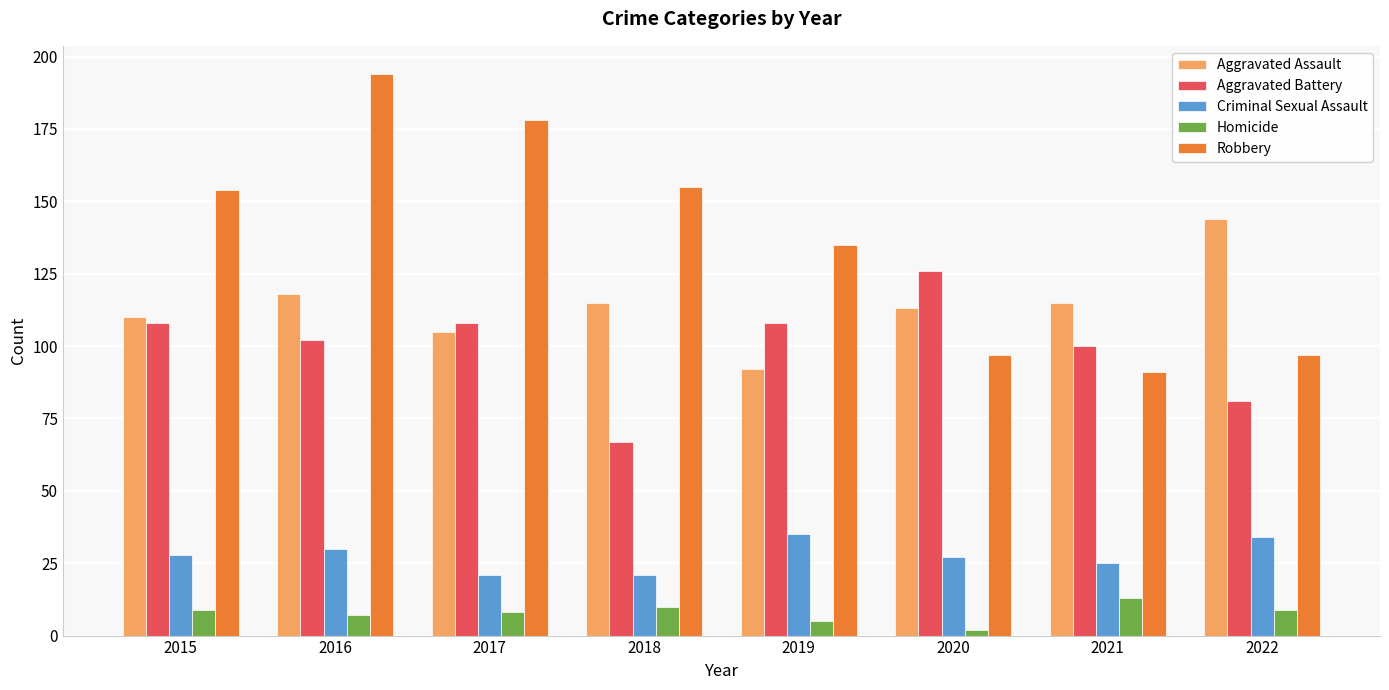

What is the lowest value of the Robbery series?

91